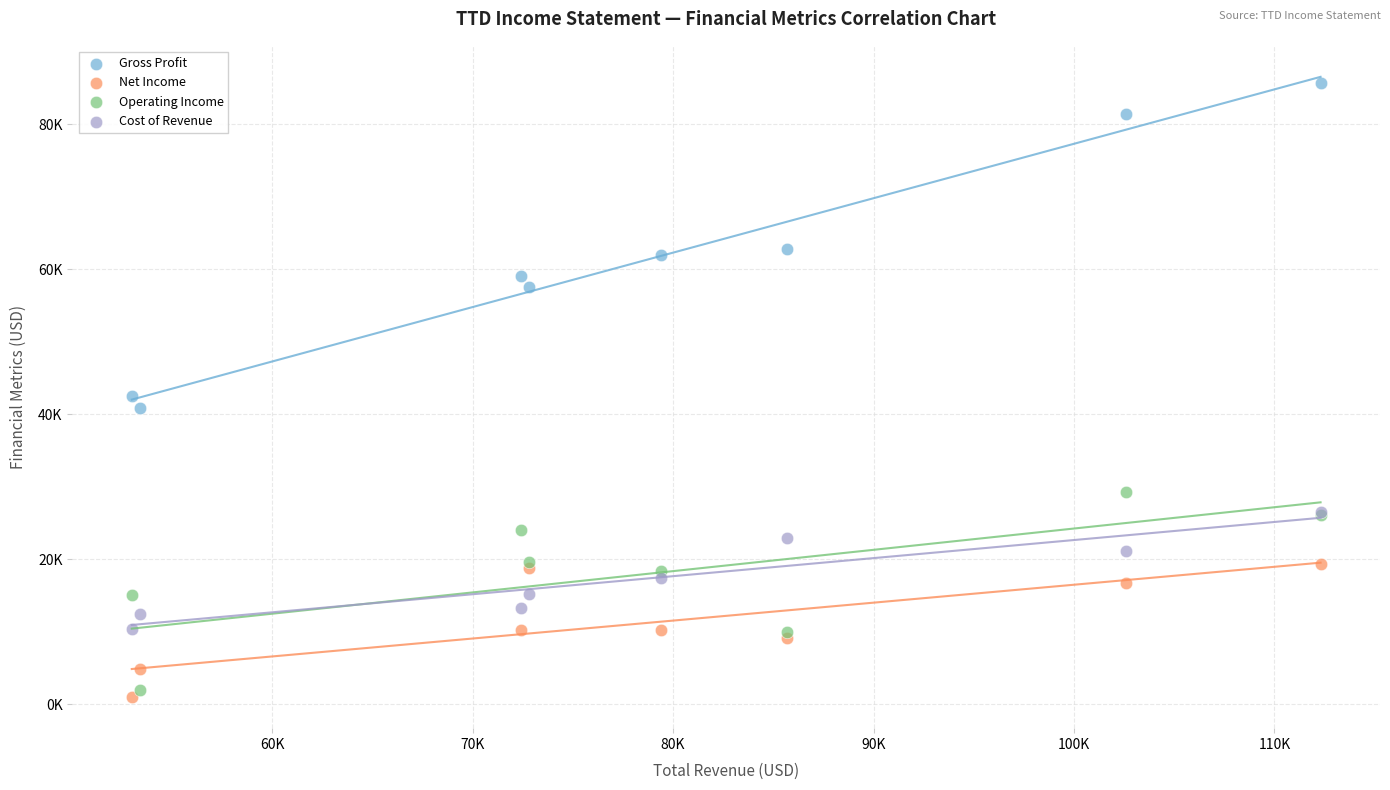

What are all the series names shown in the legend?

Gross Profit, Net Income, Operating Income, Cost of Revenue